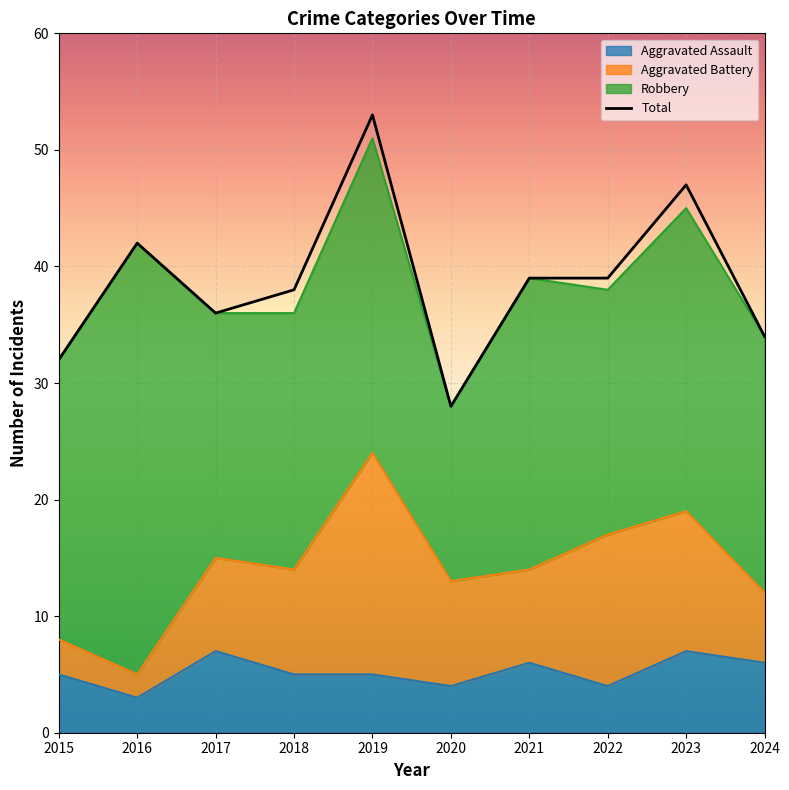

Rank the series by their maximum value, from lowest to highest.

Aggravated Assault, Total